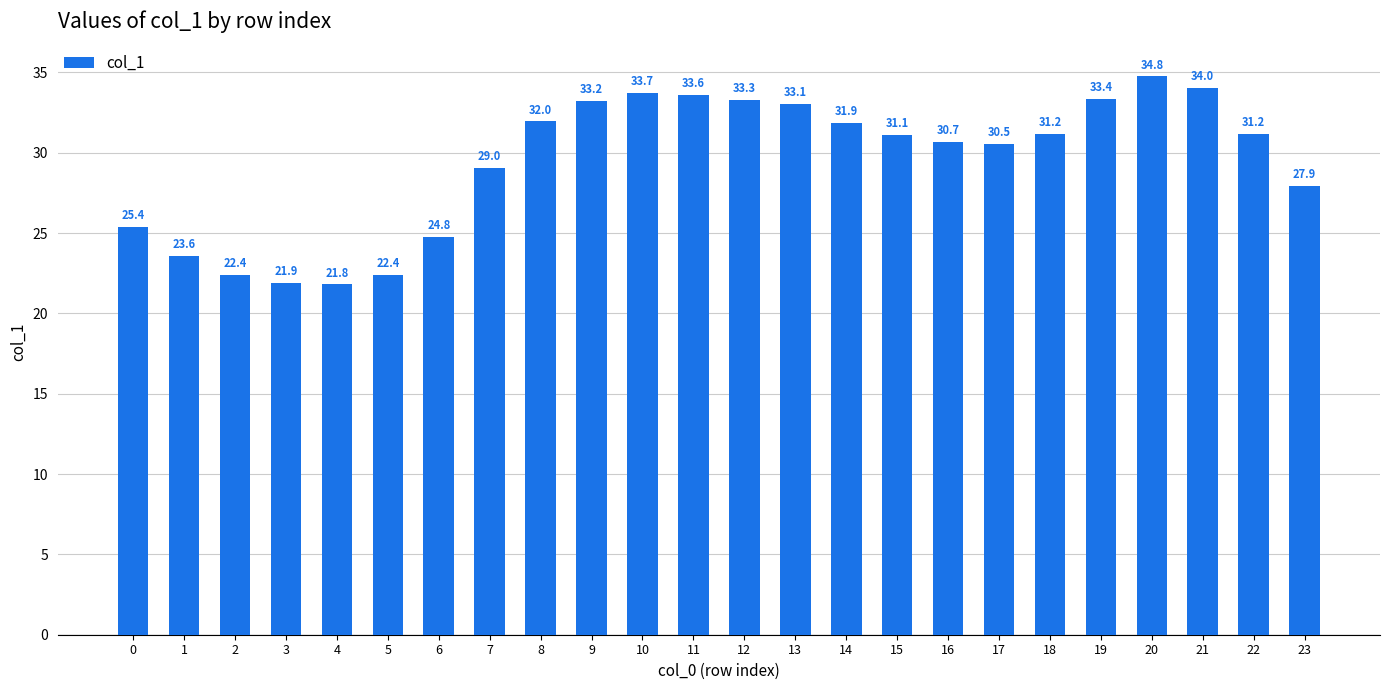

Which label corresponds to the smallest value in the chart?

4